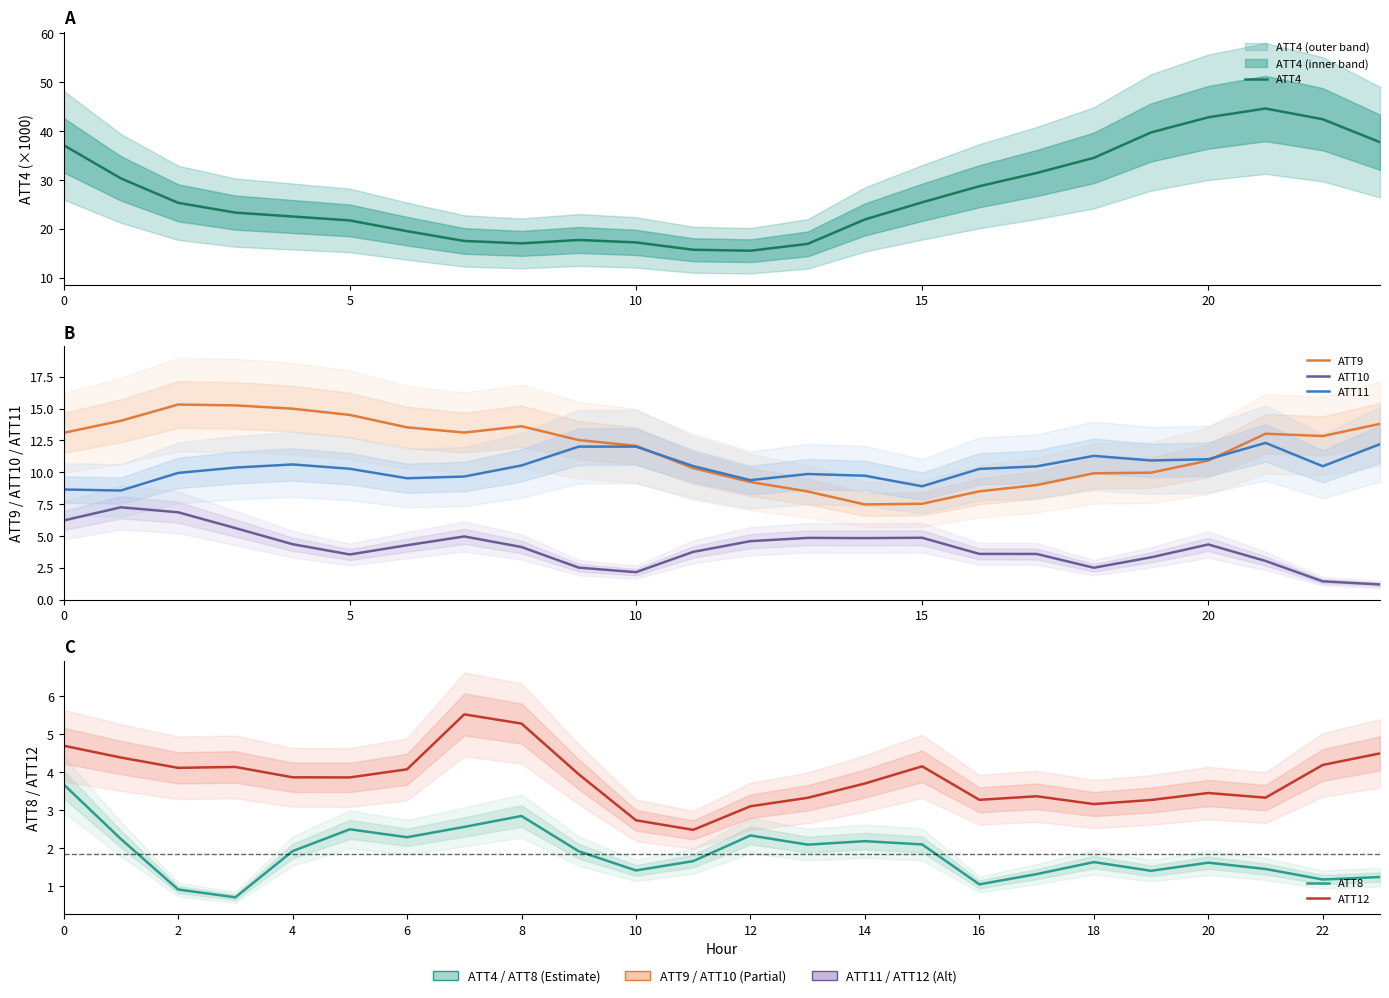

What is the approximate value of ATT11 at 9?

12.0